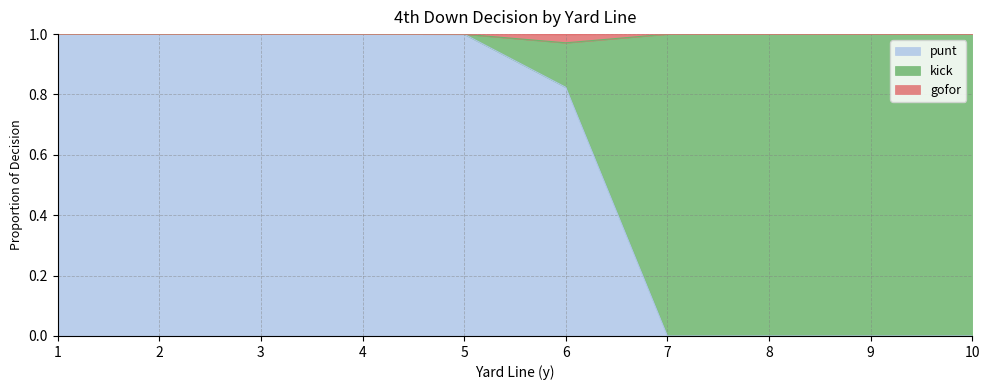

What is the maximum value for punt?

1.0